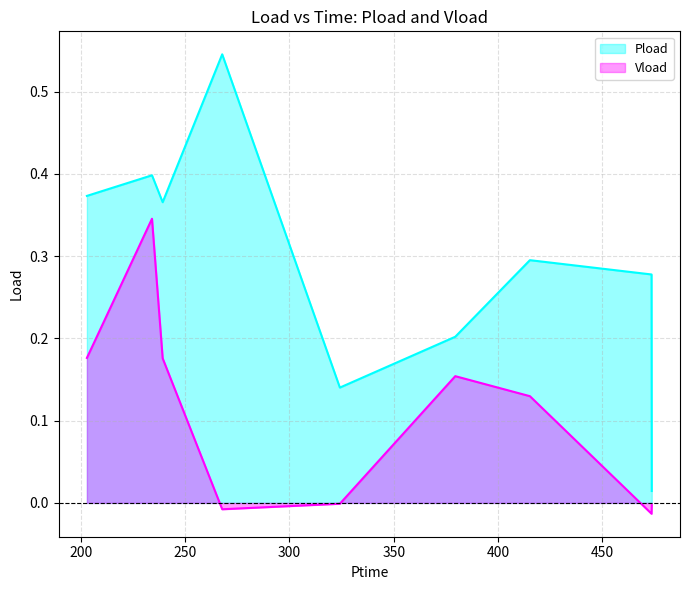

True or false: Pload and Vload cross at least once.

False